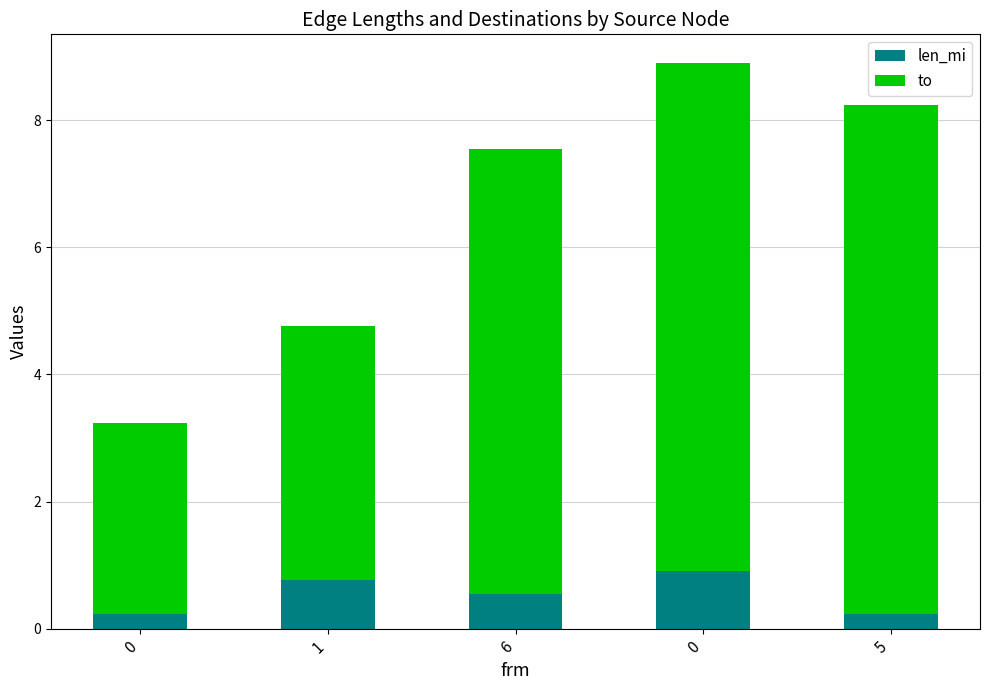

Count the number of categories in the chart.

5